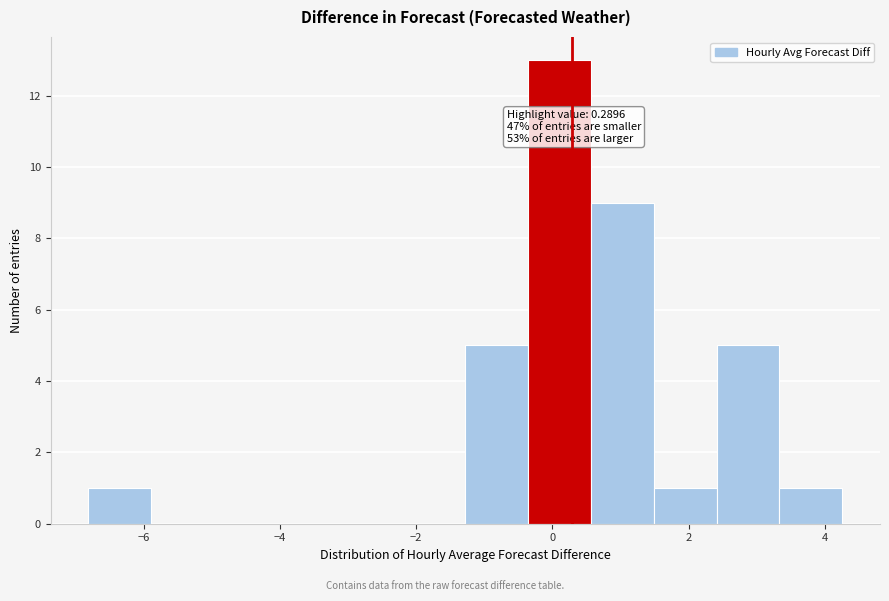

Over which range of the x-axis is the bar tallest?

-0.4 to 0.6